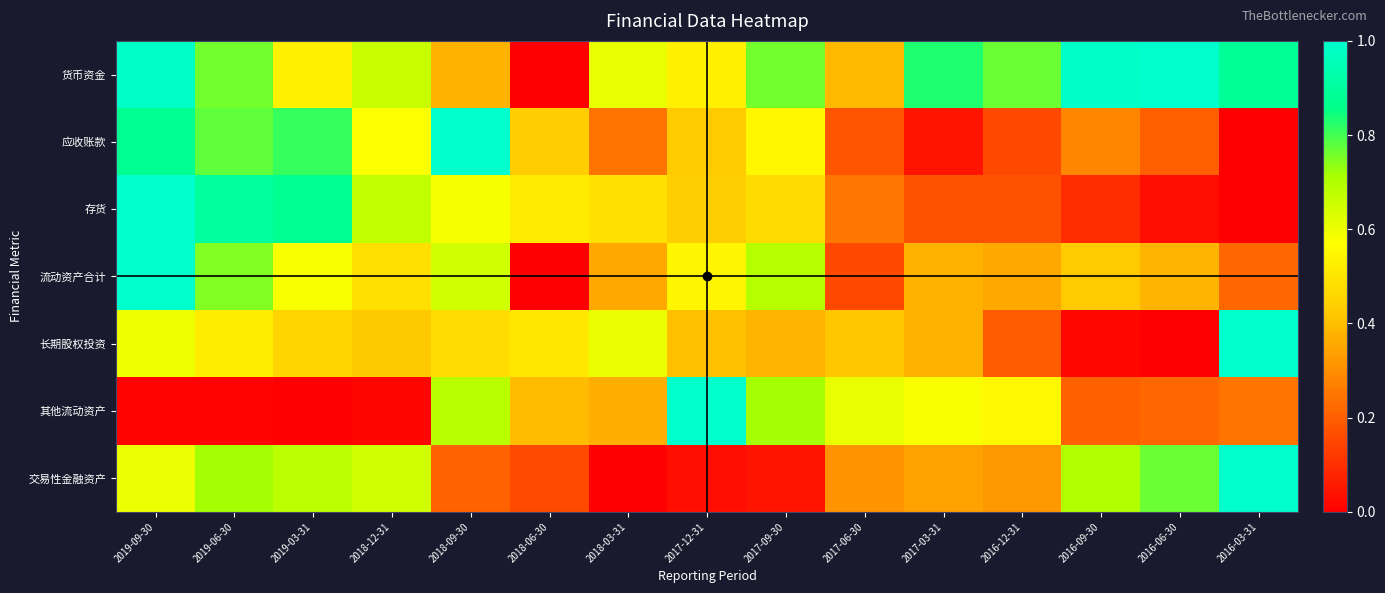

Reading left to right, transcribe all the data shown in this chart.

货币资金: 2019-09-30=1.0	2019-06-30=0.8	2019-03-31=0.5	2018-12-31=0.7	2018-09-30=0.4	2018-06-30=0.0	2018-03-31=0.6	2017-12-31=0.5	2017-09-30=0.8	2017-06-30=0.4	2017-03-31=0.8	2016-12-31=0.8	2016-09-30=1.0	2016-06-30=1.0	2016-03-31=0.9
应收账款: 2019-09-30=0.9	2019-06-30=0.8	2019-03-31=0.8	2018-12-31=0.6	2018-09-30=1.0	2018-06-30=0.4	2018-03-31=0.2	2017-12-31=0.4	2017-09-30=0.5	2017-06-30=0.2	2017-03-31=0.0	2016-12-31=0.2	2016-09-30=0.3	2016-06-30=0.2	2016-03-31=0.0
存货: 2019-09-30=1.0	2019-06-30=0.9	2019-03-31=0.9	2018-12-31=0.7	2018-09-30=0.6	2018-06-30=0.5	2018-03-31=0.5	2017-12-31=0.4	2017-09-30=0.5	2017-06-30=0.3	2017-03-31=0.2	2016-12-31=0.2	2016-09-30=0.1	2016-06-30=0.0	2016-03-31=0.0
流动资产合计: 2019-09-30=1.0	2019-06-30=0.7	2019-03-31=0.6	2018-12-31=0.5	2018-09-30=0.7	2018-06-30=0.0	2018-03-31=0.4	2017-12-31=0.5	2017-09-30=0.7	2017-06-30=0.2	2017-03-31=0.4	2016-12-31=0.4	2016-09-30=0.4	2016-06-30=0.4	2016-03-31=0.2
长期股权投资: 2019-09-30=0.6	2019-06-30=0.5	2019-03-31=0.5	2018-12-31=0.4	2018-09-30=0.5	2018-06-30=0.5	2018-03-31=0.6	2017-12-31=0.4	2017-09-30=0.4	2017-06-30=0.4	2017-03-31=0.4	2016-12-31=0.2	2016-09-30=0.0	2016-06-30=0.0	2016-03-31=1.0
其他流动资产: 2019-09-30=0.0	2019-06-30=0.0	2019-03-31=0.0	2018-12-31=0.0	2018-09-30=0.7	2018-06-30=0.4	2018-03-31=0.4	2017-12-31=1.0	2017-09-30=0.7	2017-06-30=0.6	2017-03-31=0.6	2016-12-31=0.6	2016-09-30=0.2	2016-06-30=0.2	2016-03-31=0.2
交易性金融资产: 2019-09-30=0.6	2019-06-30=0.7	2019-03-31=0.7	2018-12-31=0.7	2018-09-30=0.2	2018-06-30=0.2	2018-03-31=0.0	2017-12-31=0.0	2017-09-30=0.0	2017-06-30=0.3	2017-03-31=0.3	2016-12-31=0.3	2016-09-30=0.7	2016-06-30=0.8	2016-03-31=1.0